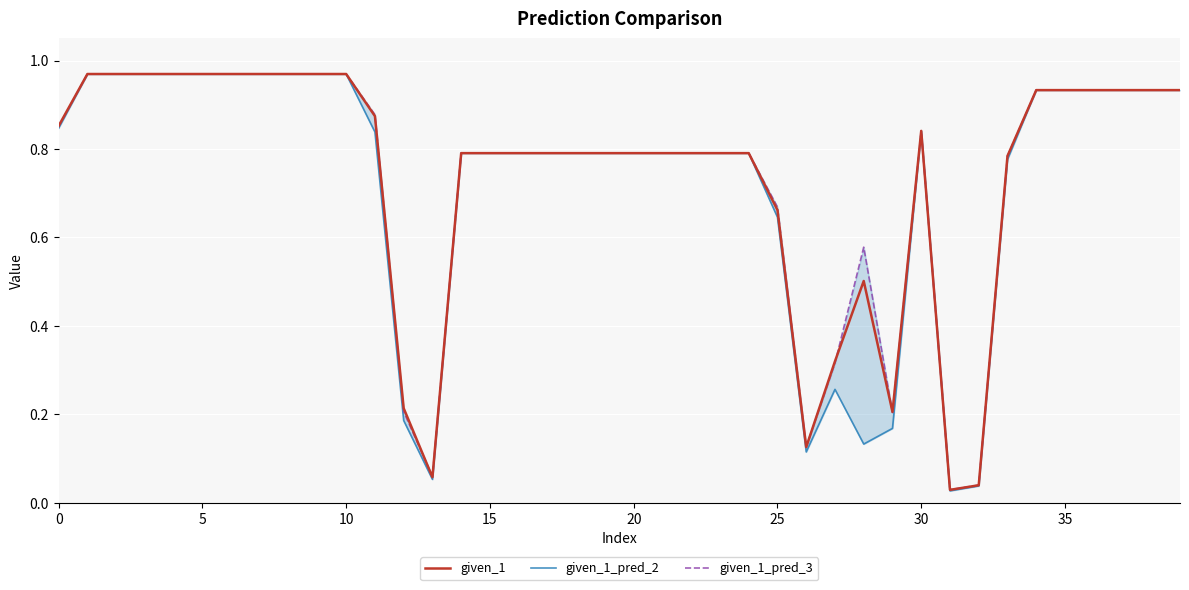

At which category is the sum across all series the highest?

5